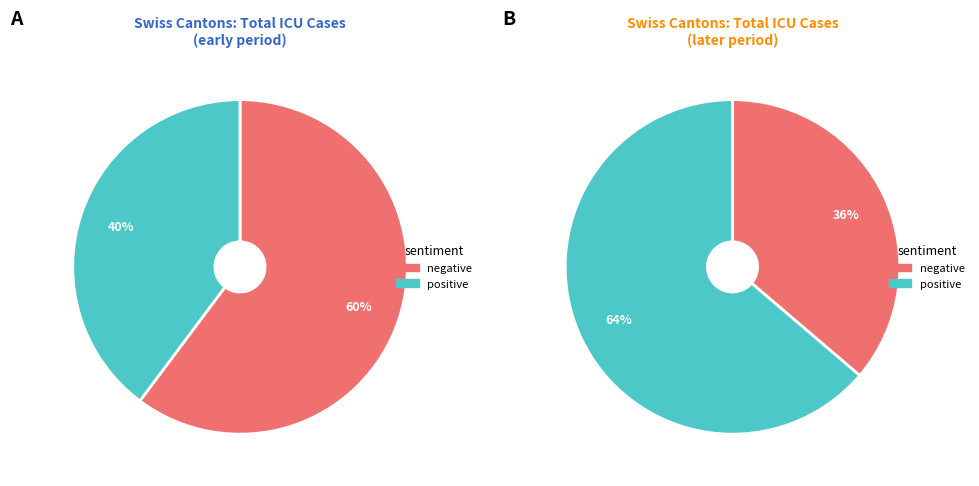

Does 16 account for over 50% of the chart?

No